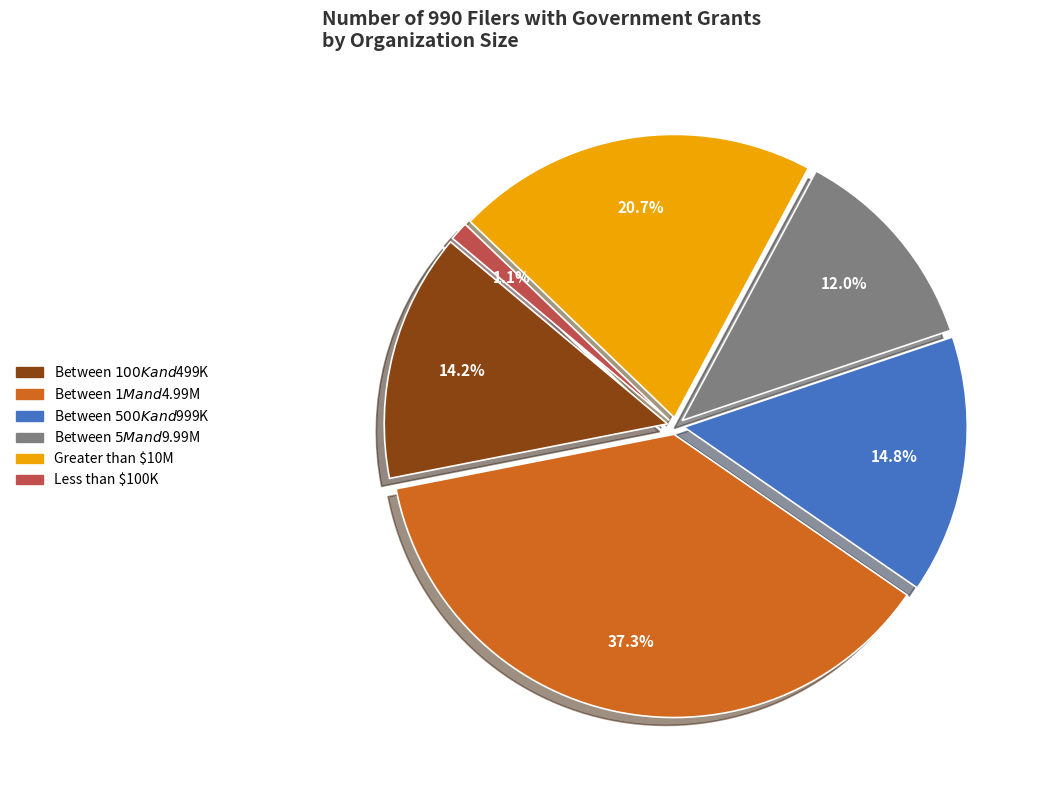

What is the smallest slice in the pie chart?

Less than $100K